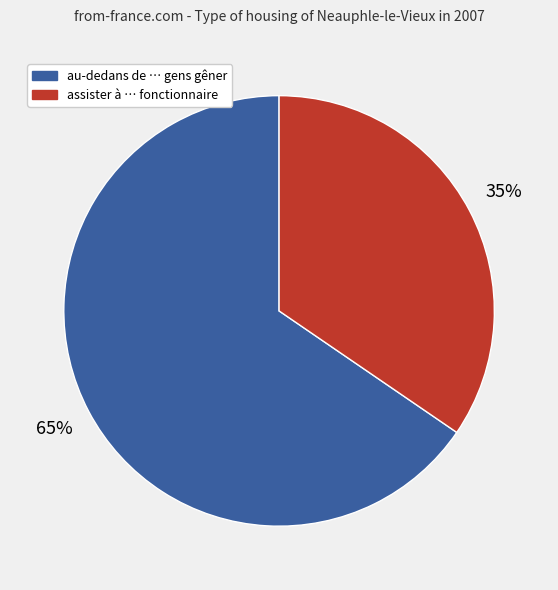

To the nearest percent, what is the average slice percentage?

50%